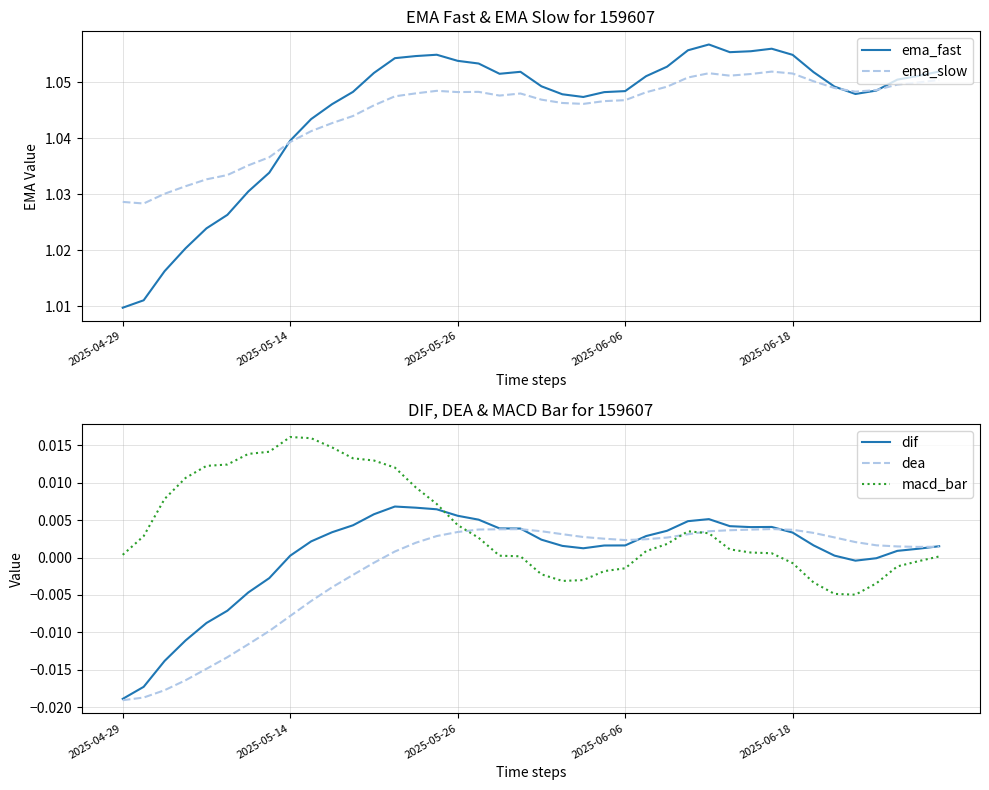

The dea series shows 0.0 at 20. True or false?

True